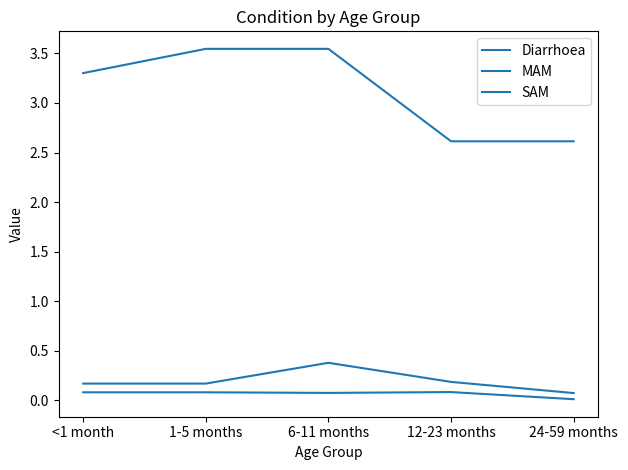

True or false: MAM and SAM intersect in this chart.

False